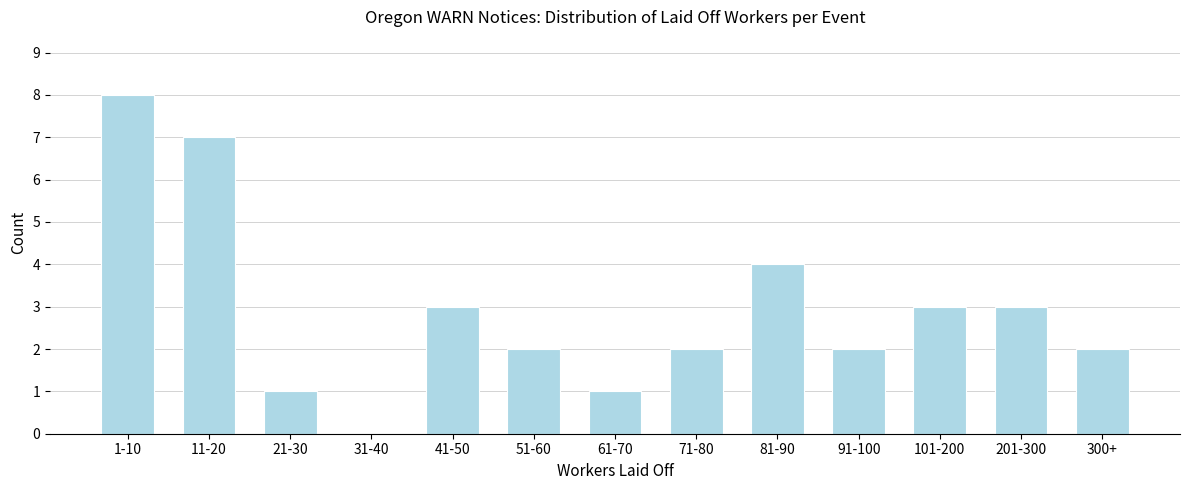

Reading left to right, what are all the values shown in this chart?

1-10=8	11-20=7	21-30=1	31-40=0	41-50=3	51-60=2	61-70=1	71-80=2	81-90=4	91-100=2	101-200=3	201-300=3	300+=2